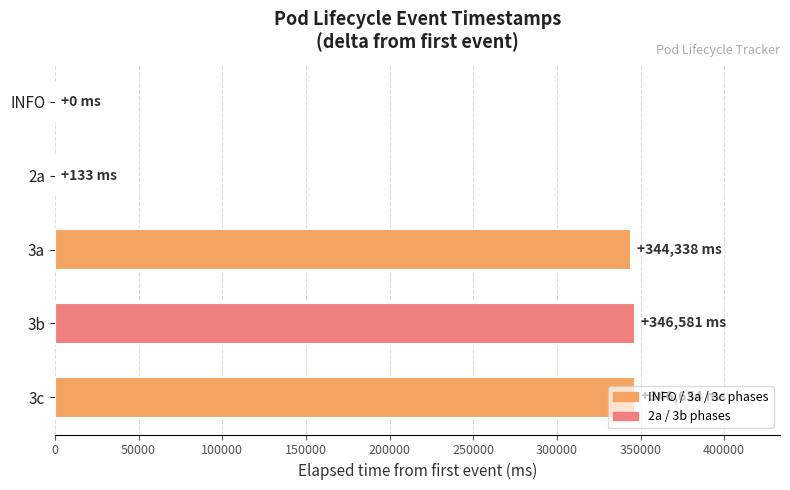

How many distinct data groups are displayed?

1